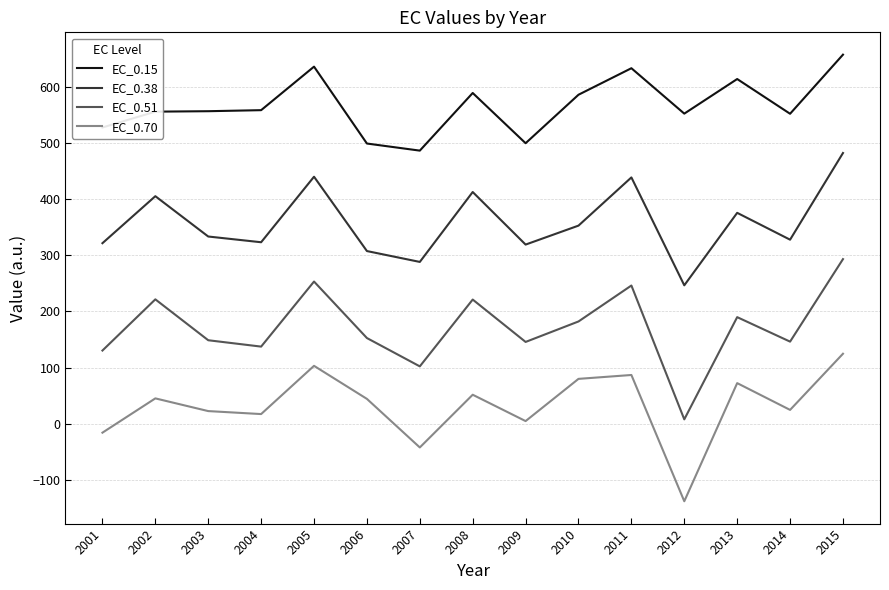

The EC_0.38 series shows 118.9 at 2013. True or false?

False